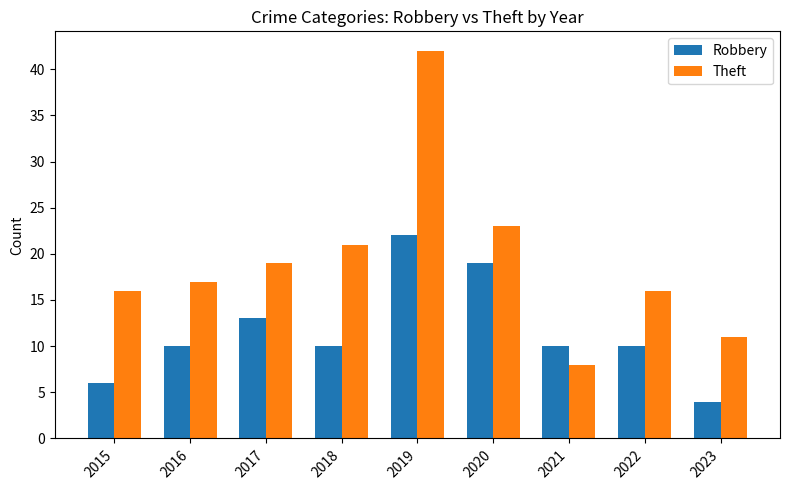

Does the chart contain any negative values?

No